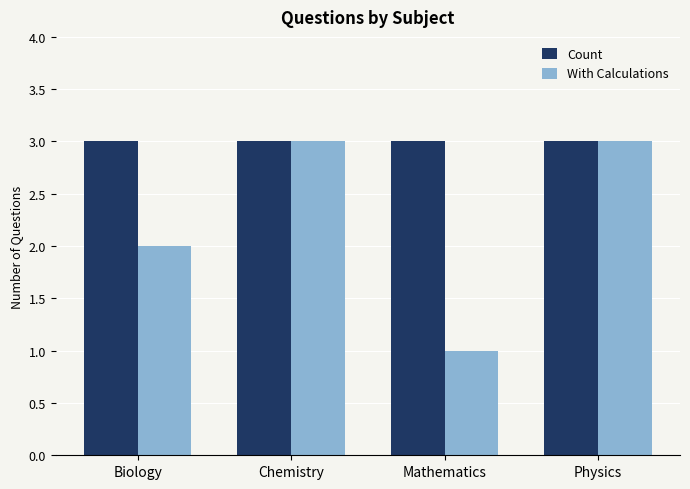

What is the maximum value for With Calculations?

3